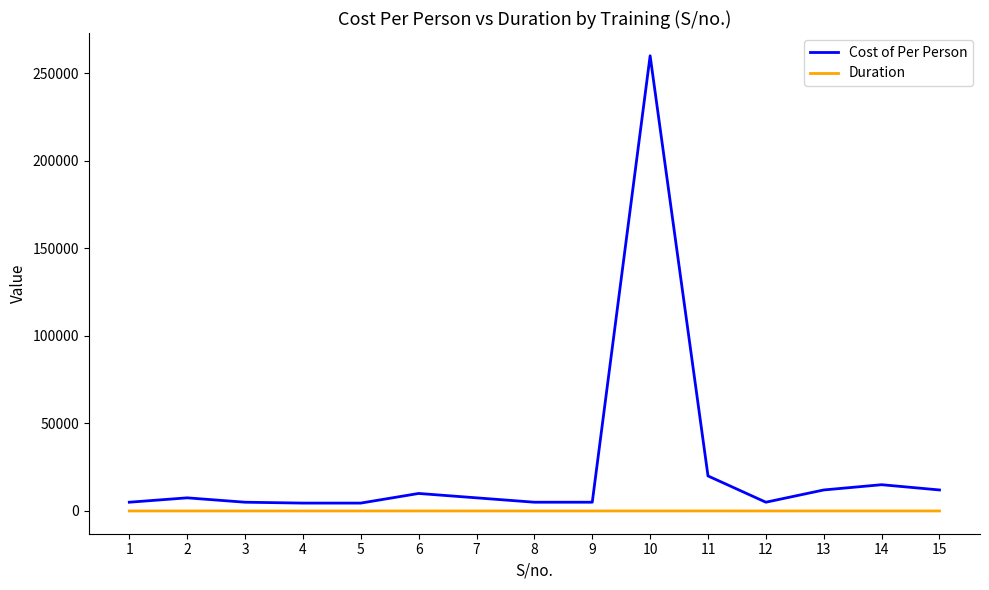

Which series has the largest total across all categories?

Cost of Per Person